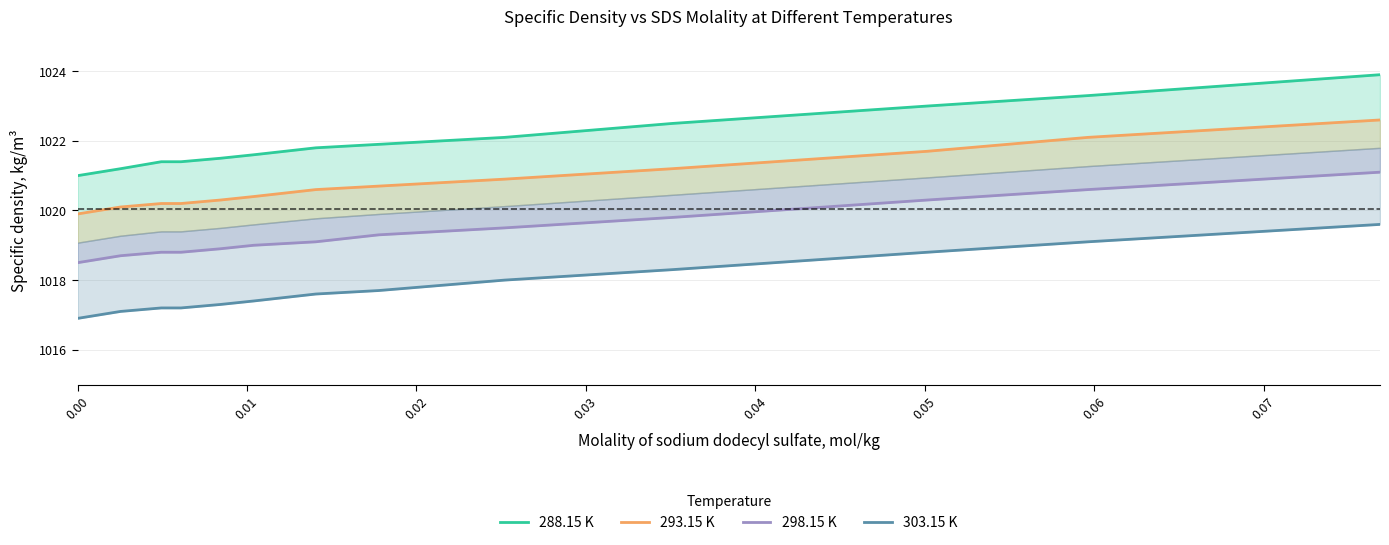

What are all the series names shown in the legend?

288.15 K, 293.15 K, 298.15 K, 303.15 K